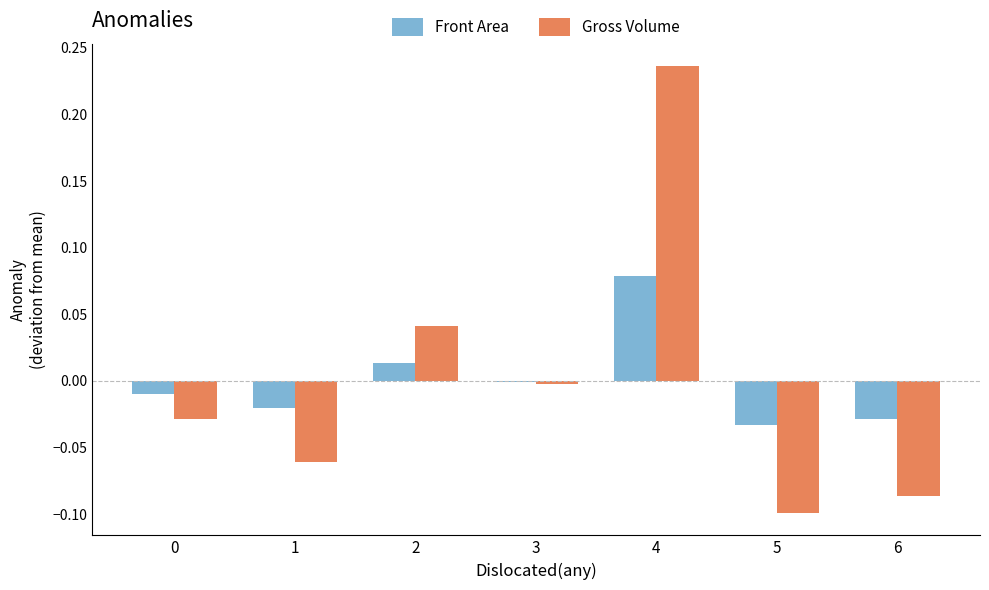

The Front Area series shows -0.0 at 6. True or false?

True